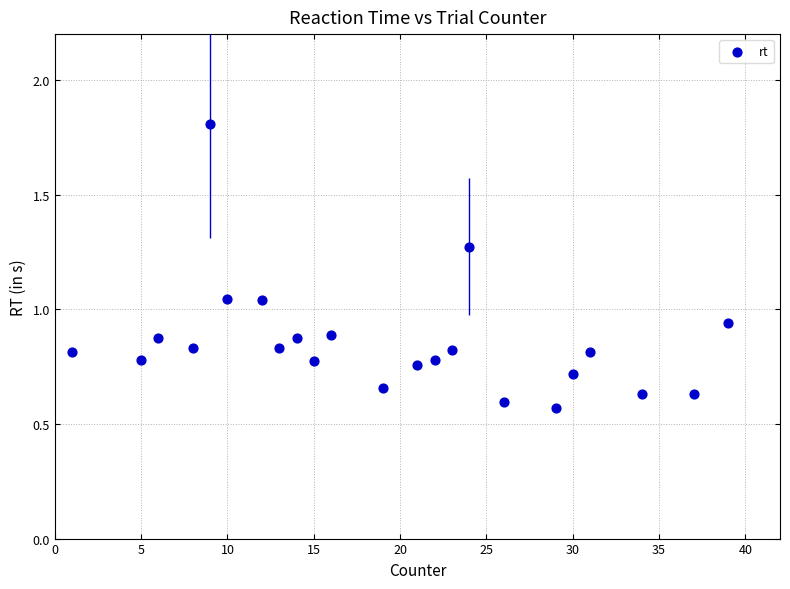

What is the range of Y values (max minus min)?

1.2